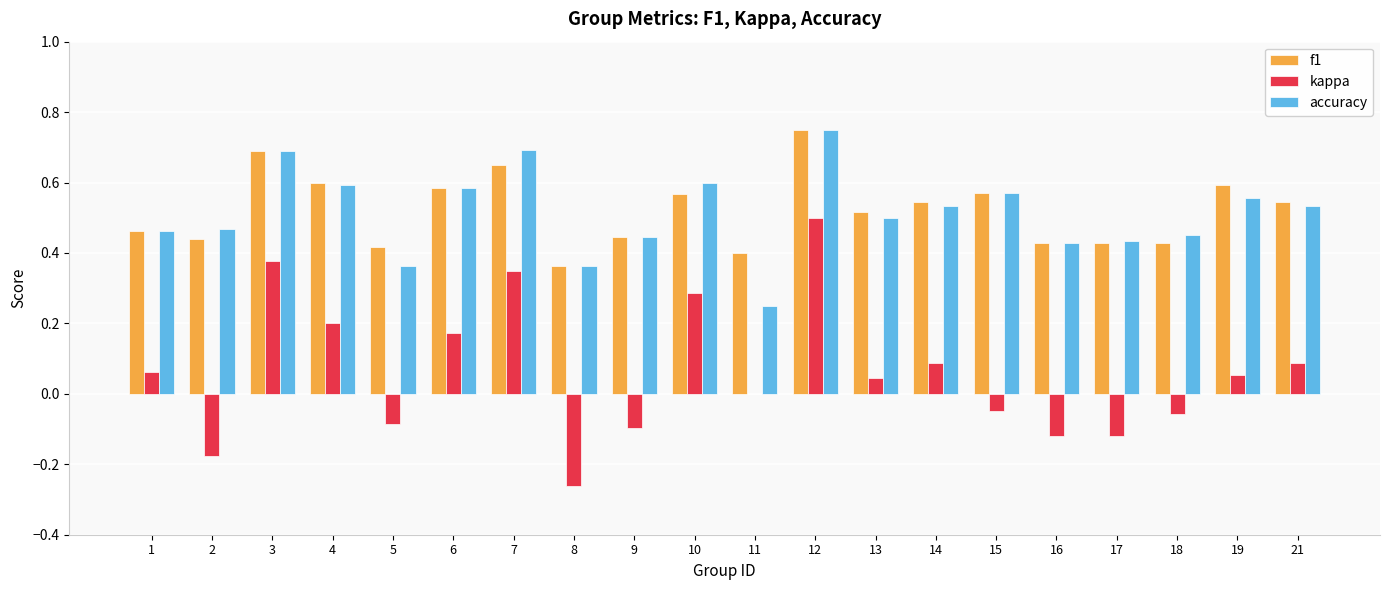

Are the bars grouped side by side (vs. stacked)?

Yes